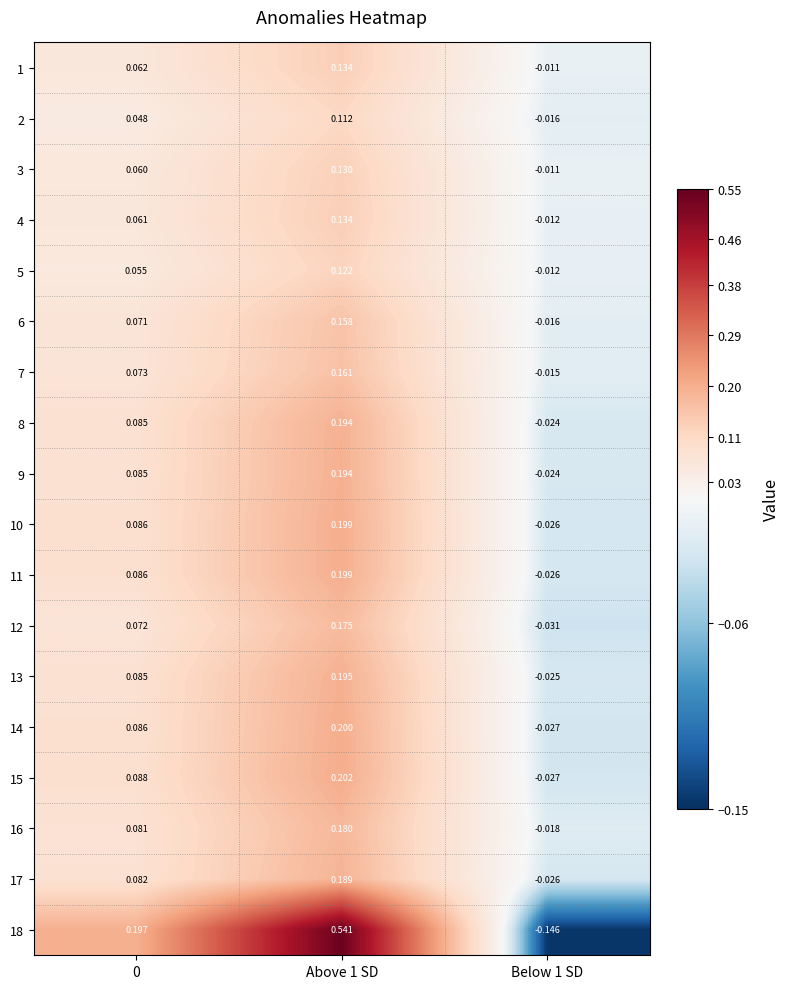

Which series changed the most between 0 and Below 1 SD?

18